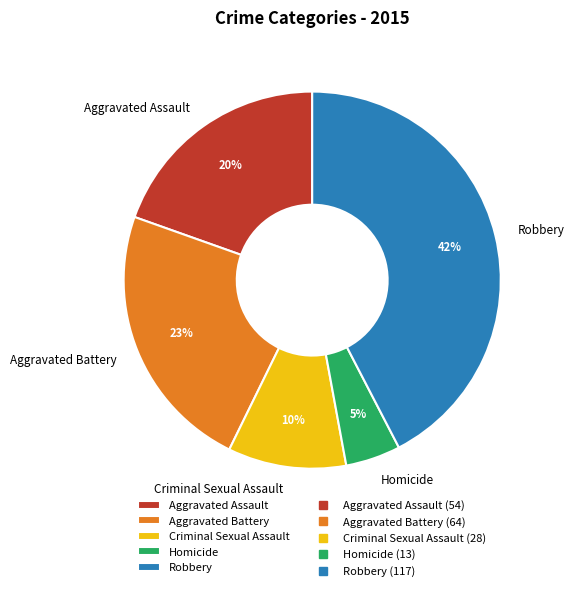

What is the smallest slice in the pie chart?

Homicide